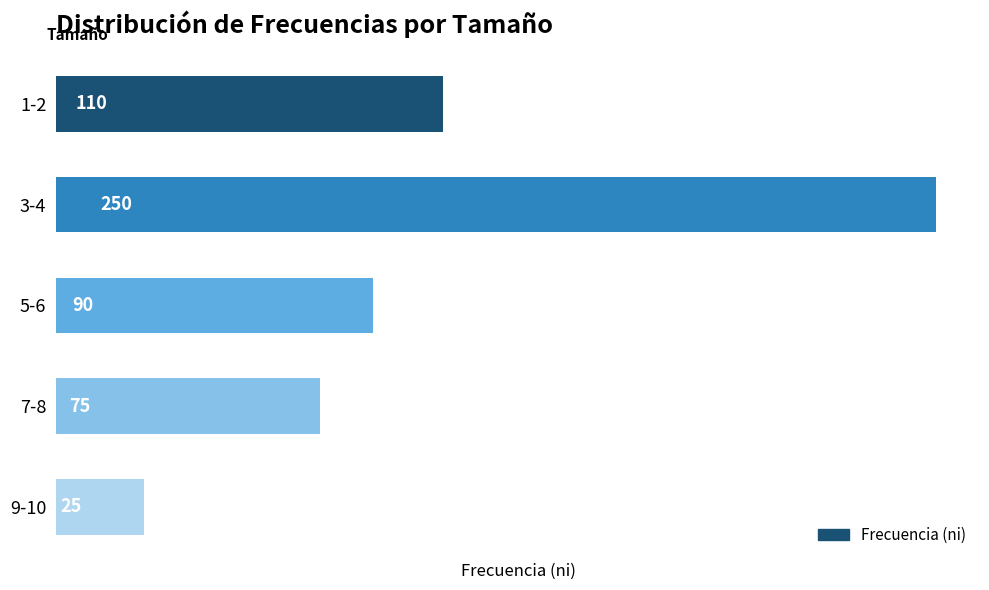

Does the chart contain stacked bars?

No